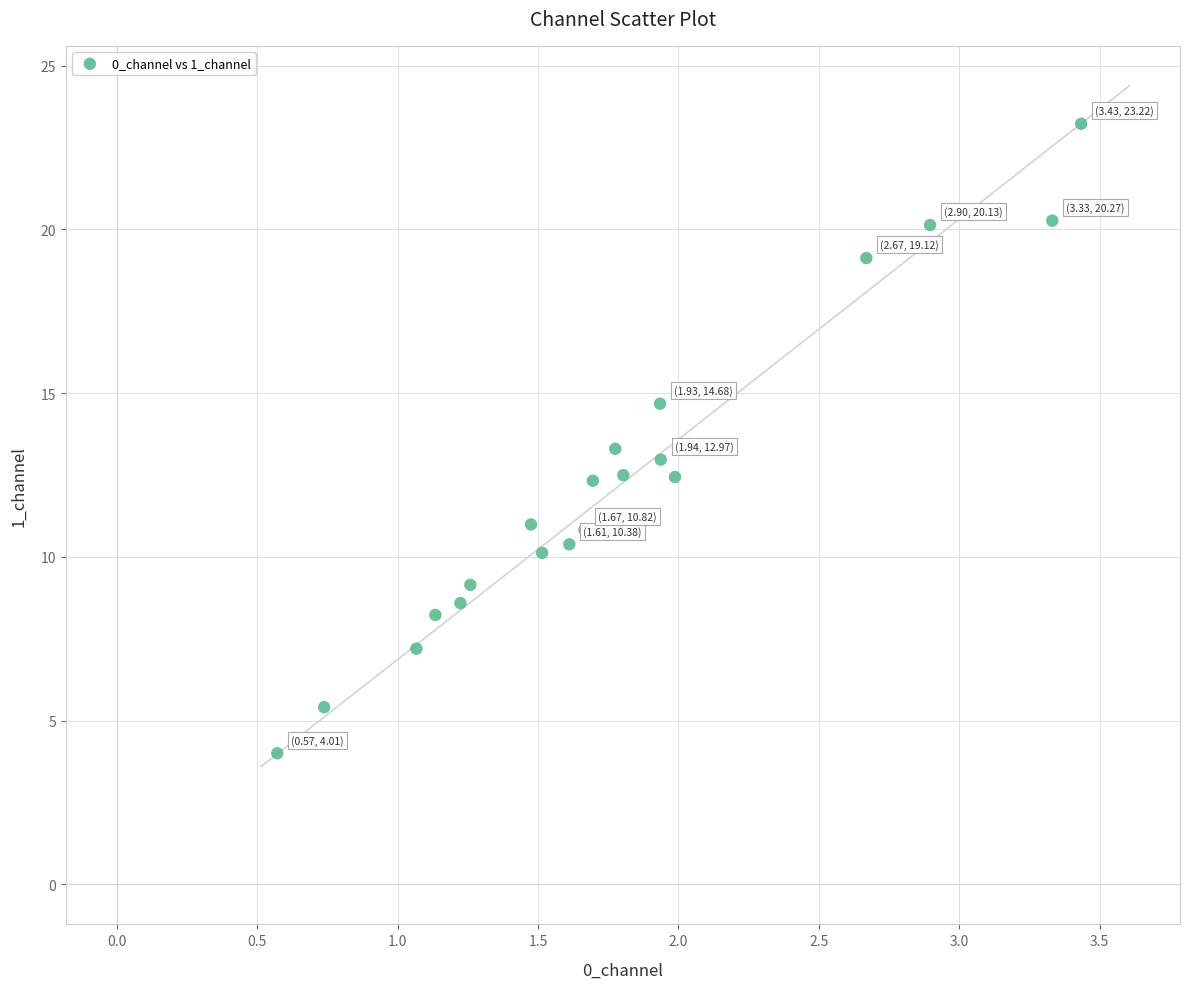

How many points are shown in the scatter plot?

20